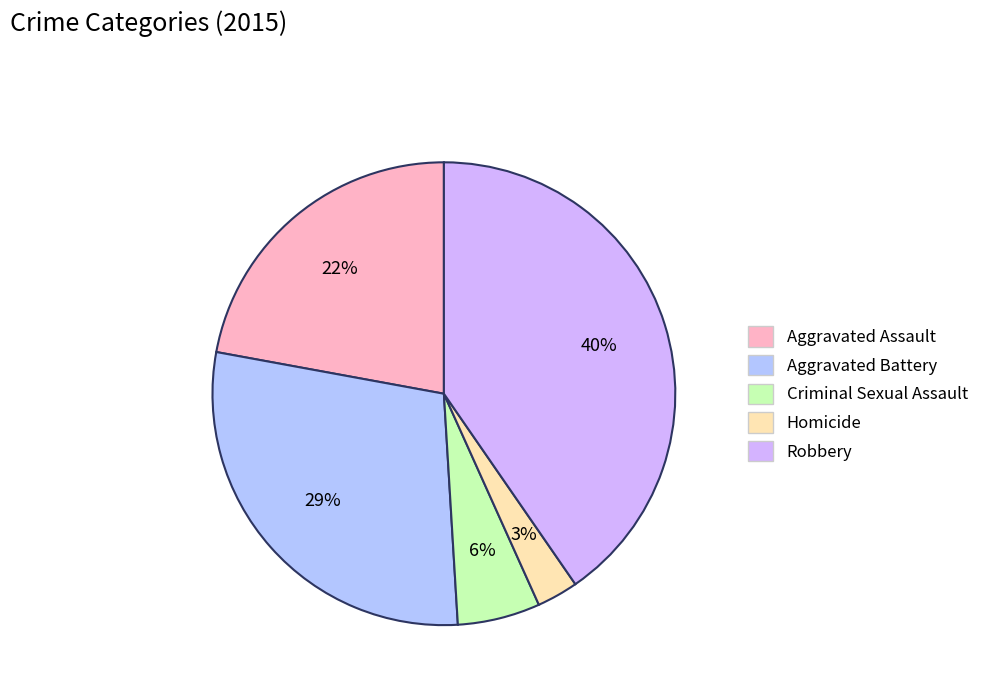

Which category has the smallest portion of the pie?

Homicide